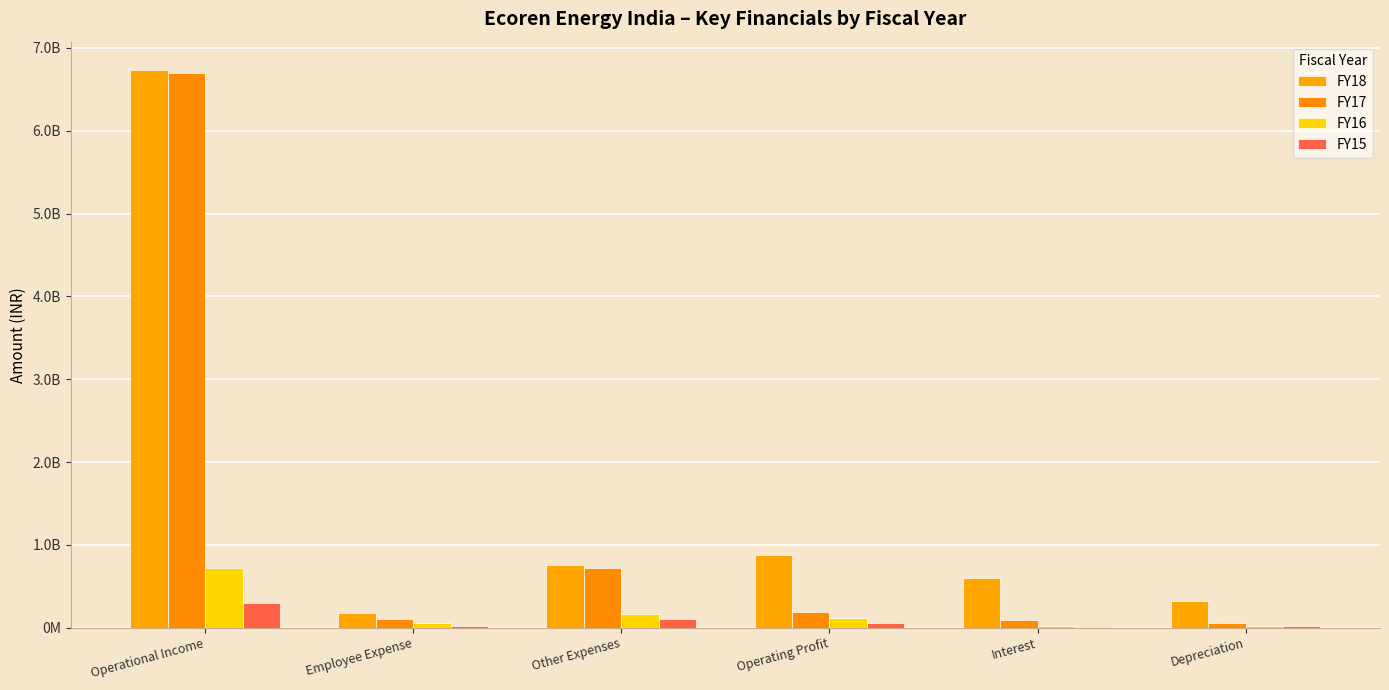

Rank the categories by FY18 value from highest to lowest.

Operational Income, Operating Profit, Other Expenses, Interest, Depreciation, Employee Expense